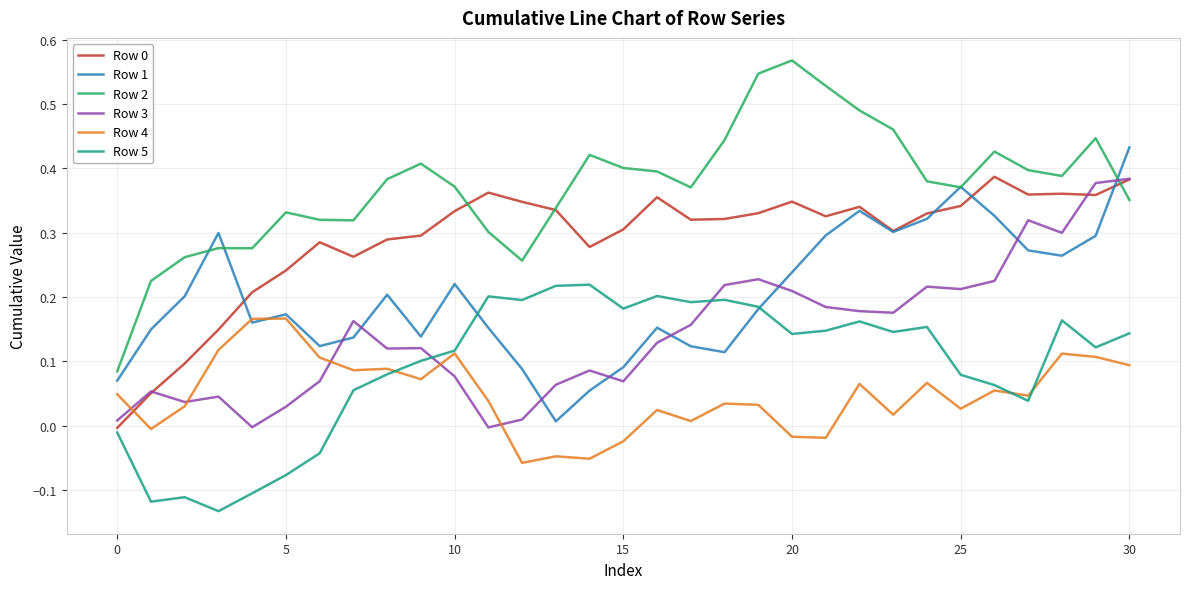

Which series has the largest range (max minus min)?

Row 2